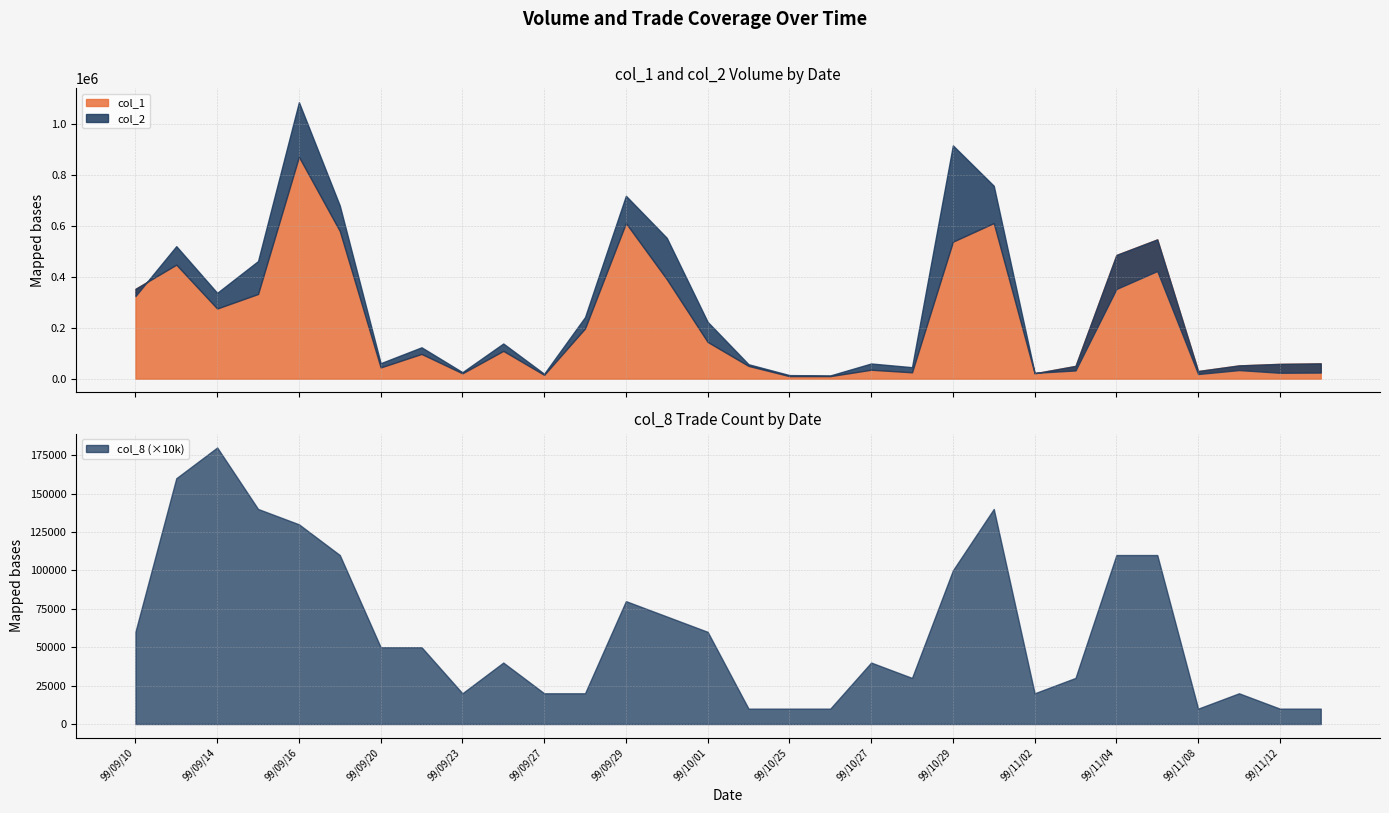

At which label is col_8 (×10k) closest to 95000?

99/10/29